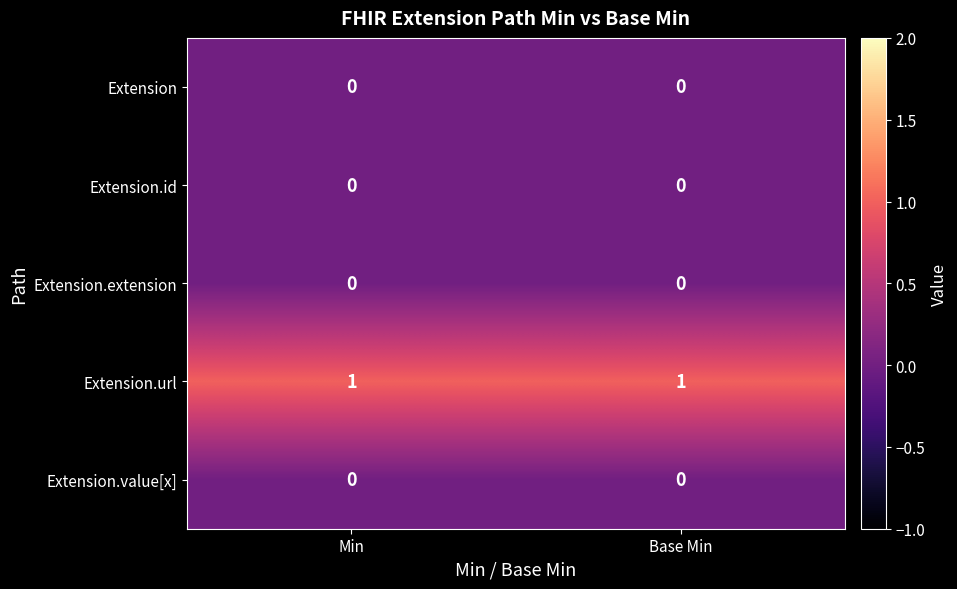

Is it true that Extension equals 0 at Min?

True